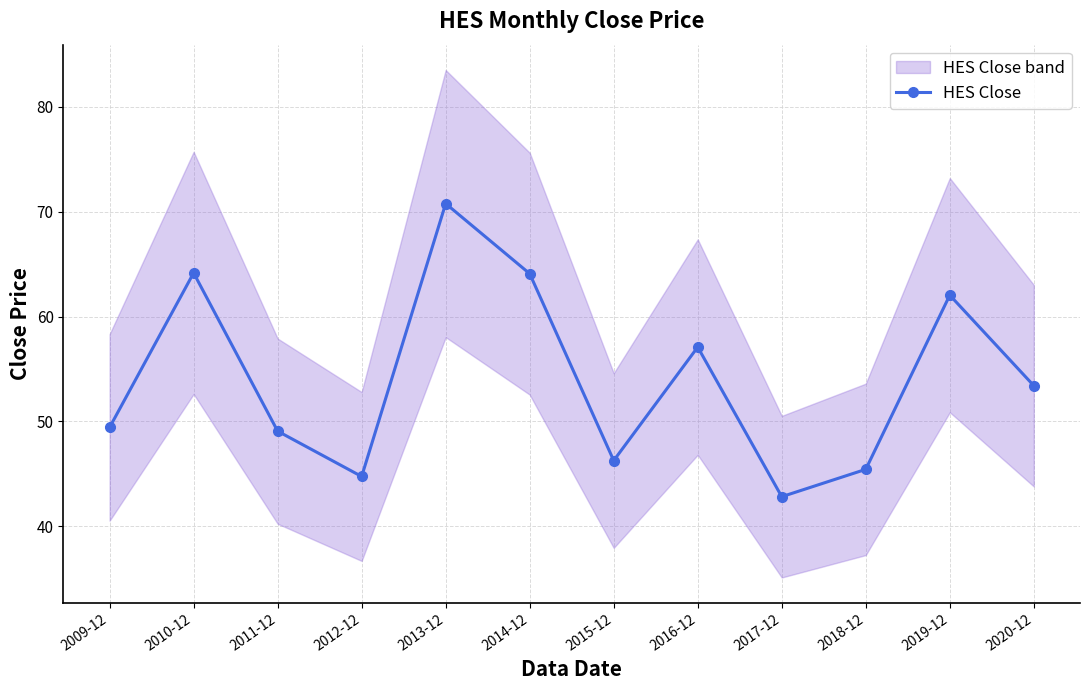

List the labels in order of value, largest first.

2013-12, 2010-12, 2014-12, 2019-12, 2016-12, 2020-12, 2009-12, 2011-12, 2015-12, 2018-12, 2012-12, 2017-12